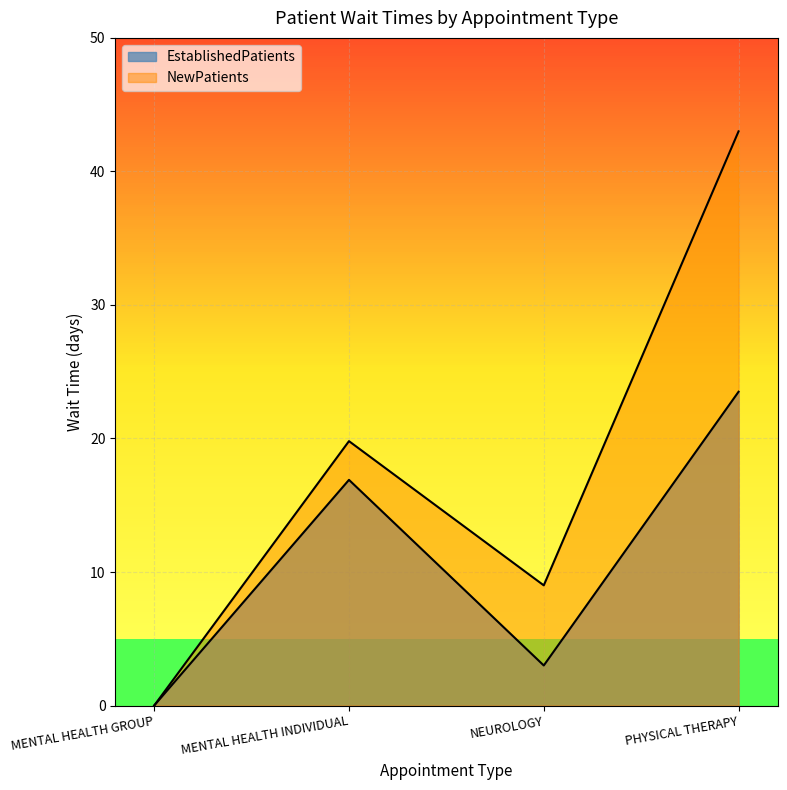

Is the value of NewPatients at MENTAL HEALTH GROUP greater than the value of EstablishedPatients at NEUROLOGY?

No